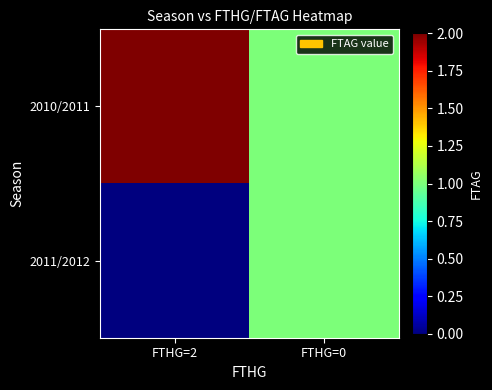

Reading left to right, list all the values displayed in this chart.

2010/2011: FTHG=2=2	FTHG=0=1
2011/2012: FTHG=2=0	FTHG=0=1